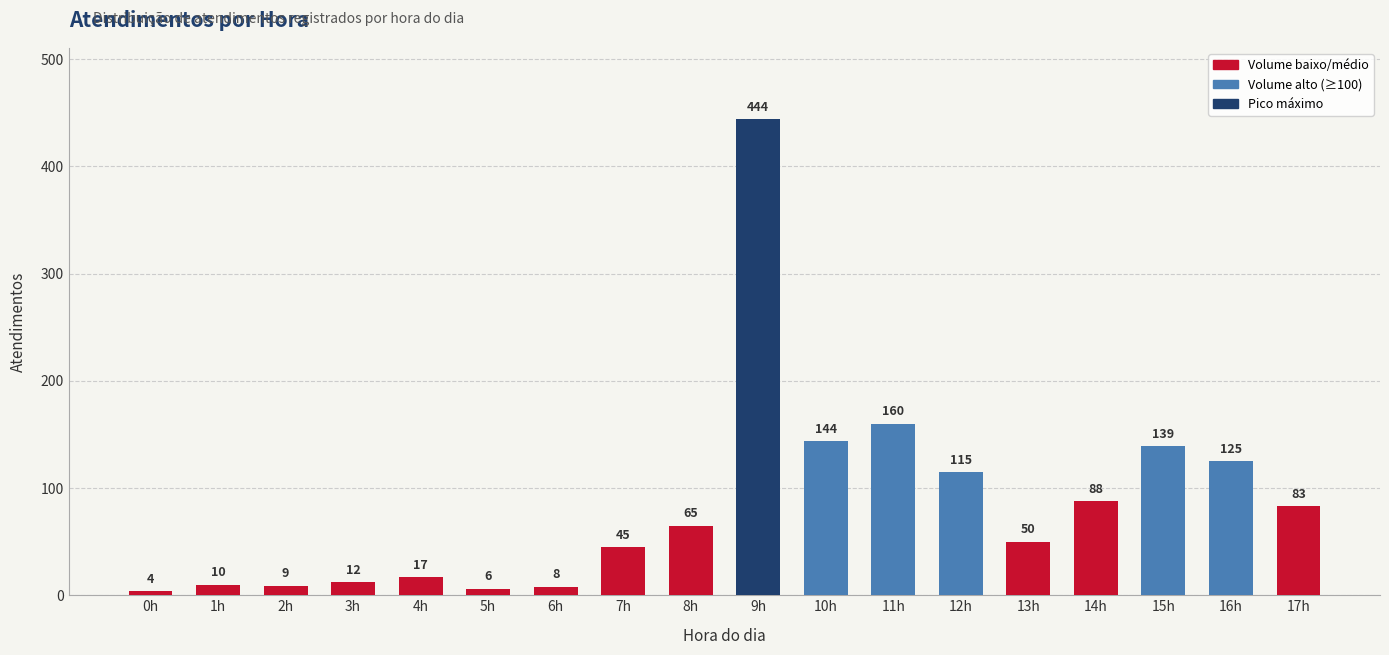

Rank the categories by value from highest to lowest.

9h, 11h, 10h, 15h, 16h, 12h, 14h, 17h, 8h, 13h, 7h, 4h, 3h, 1h, 2h, 6h, 5h, 0h